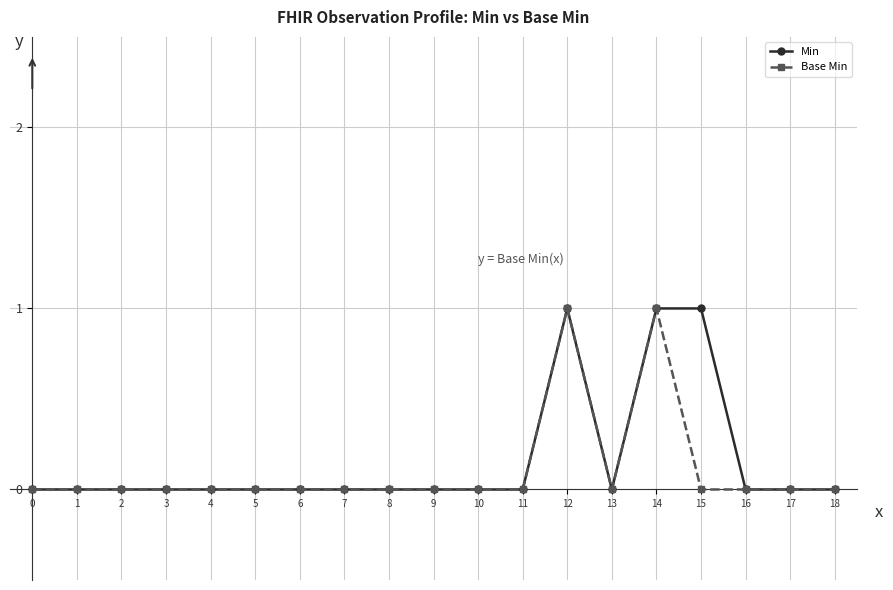

What is the sum of all Min values?

3